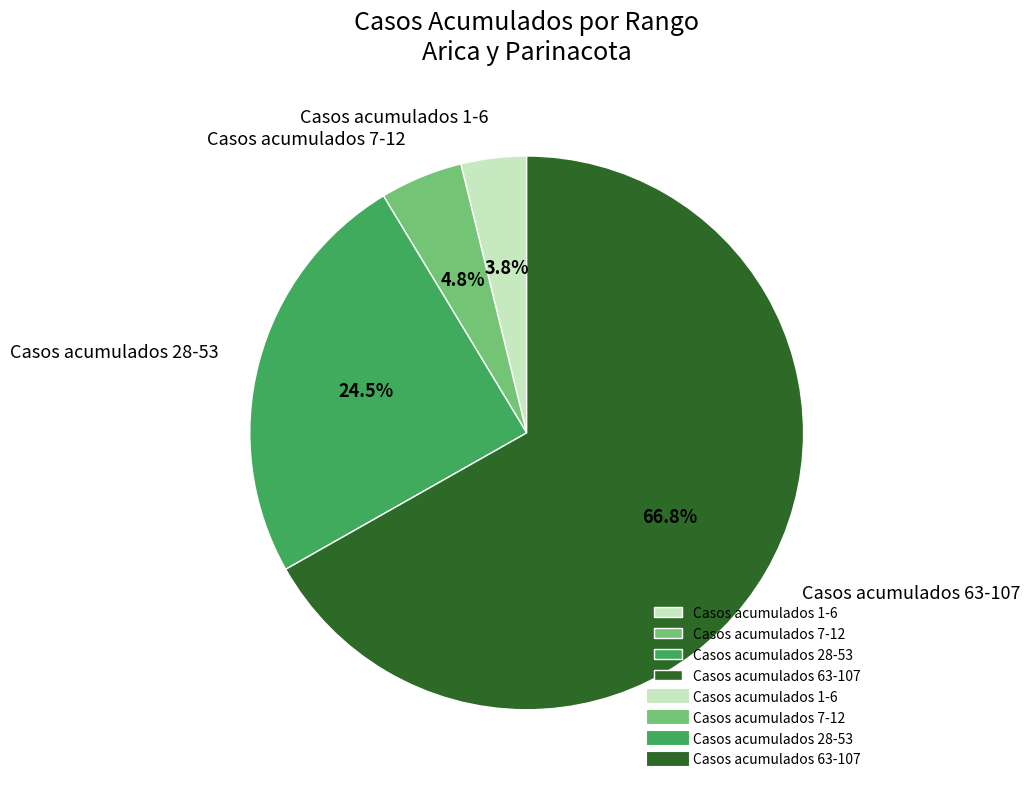

Count the number of slices in the pie.

4